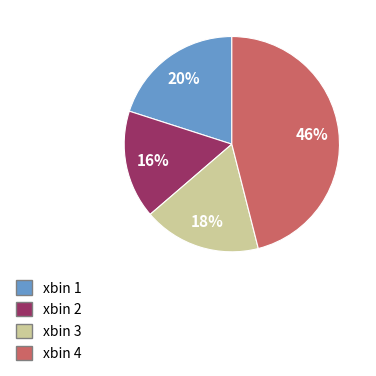

Rank the categories by value from highest to lowest.

xbin 4, xbin 1, xbin 3, xbin 2